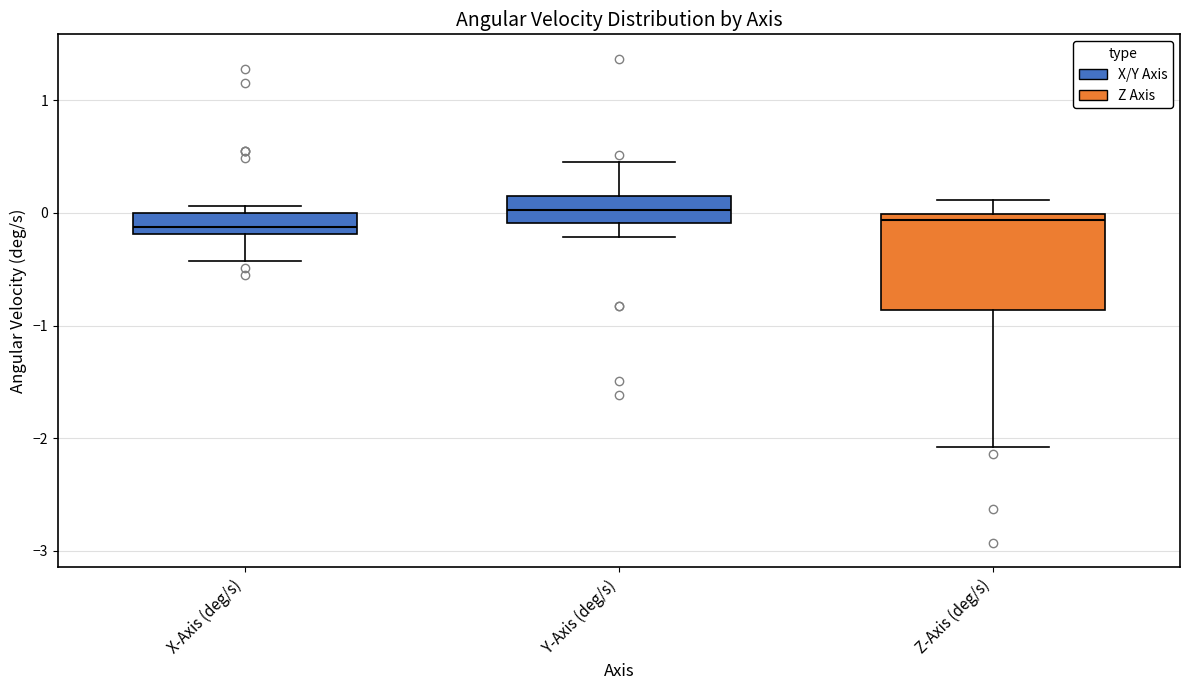

Reading left to right, transcribe this box plot: for each box, give where its median line is, the range the box spans, and where its two whiskers end, as read against the y-axis. The values are not printed on the chart, so give them approximately, as read against the axis.

X-Axis (deg/s): median -0.1, box -0.2 to 0.0, whiskers -0.4 to 0.1
Y-Axis (deg/s): median 0.0, box -0.1 to 0.2, whiskers -0.2 to 0.5
Z-Axis (deg/s): median -0.1, box -0.9 to 0.0, whiskers -2.1 to 0.1